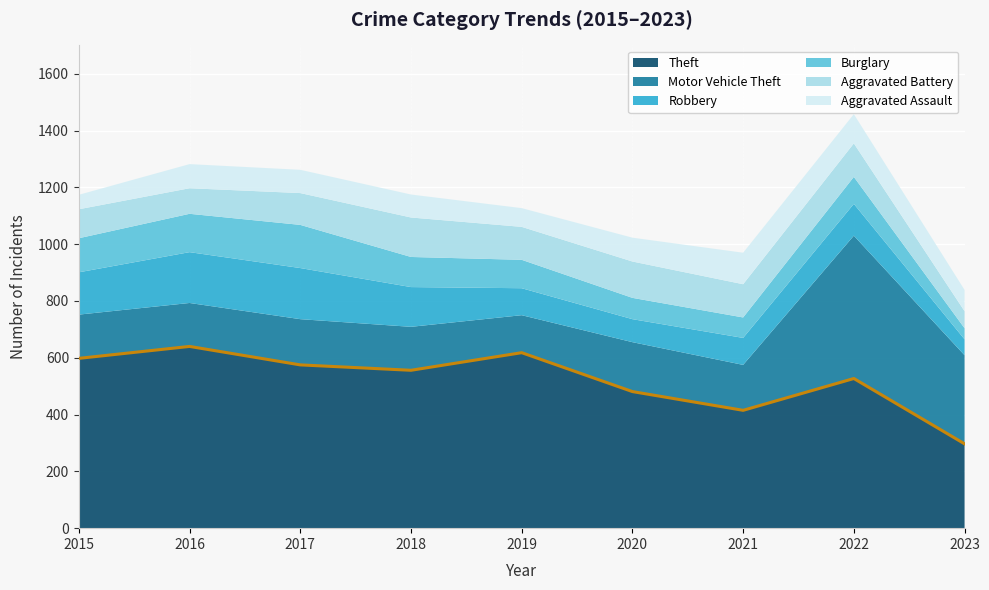

Which series has the widest spread of values?

Motor Vehicle Theft